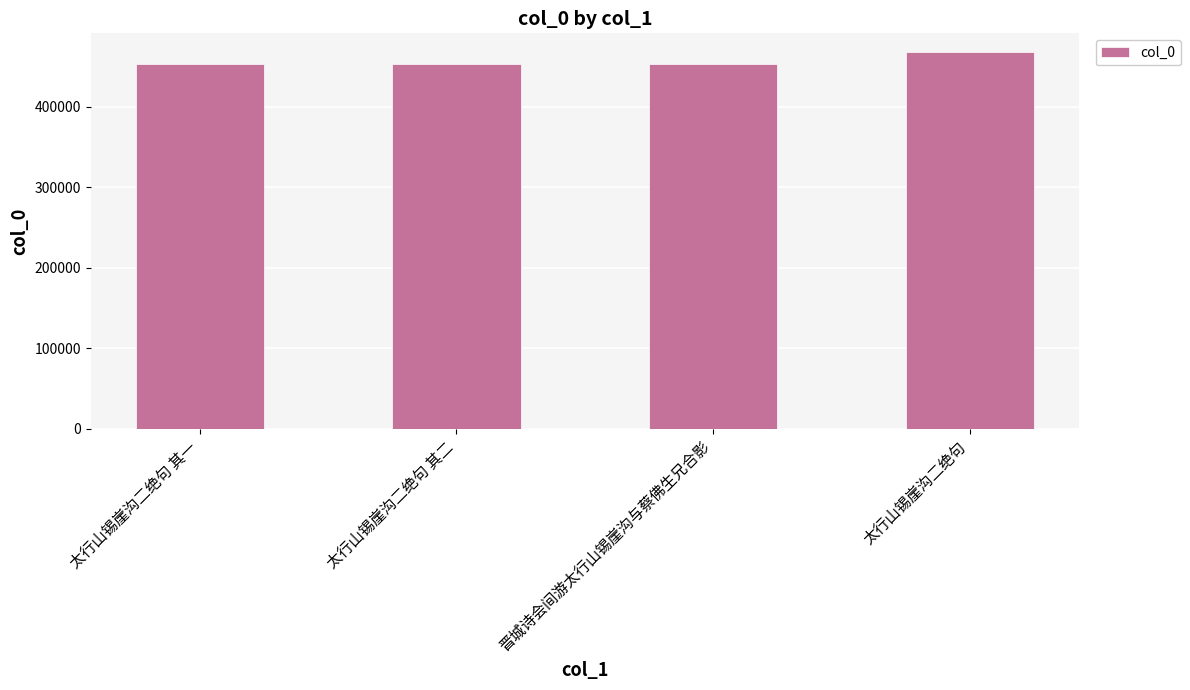

What is the difference between the maximum and minimum values?

14281